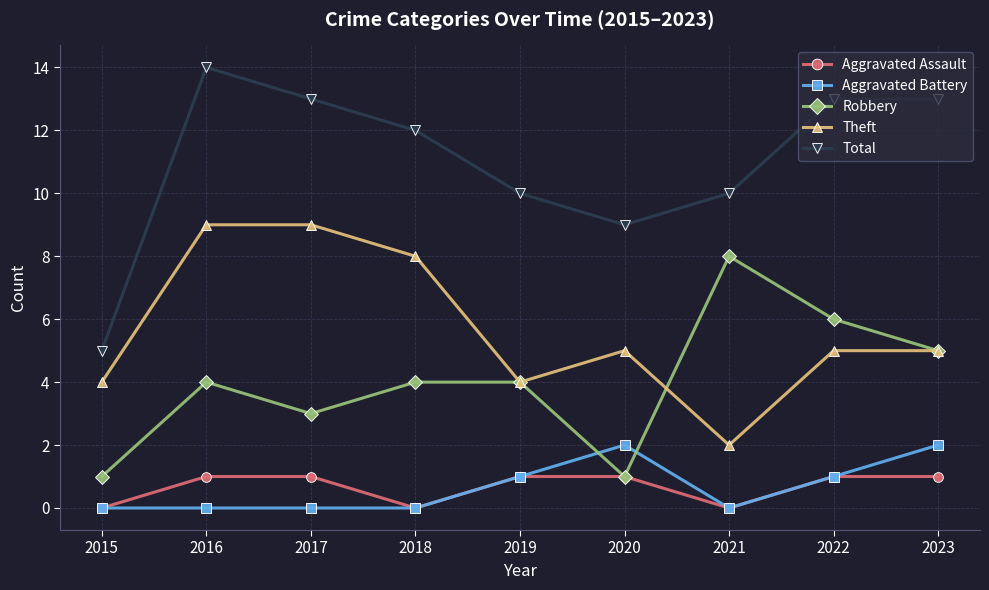

True or false: Aggravated Battery and Theft cross at least once.

False